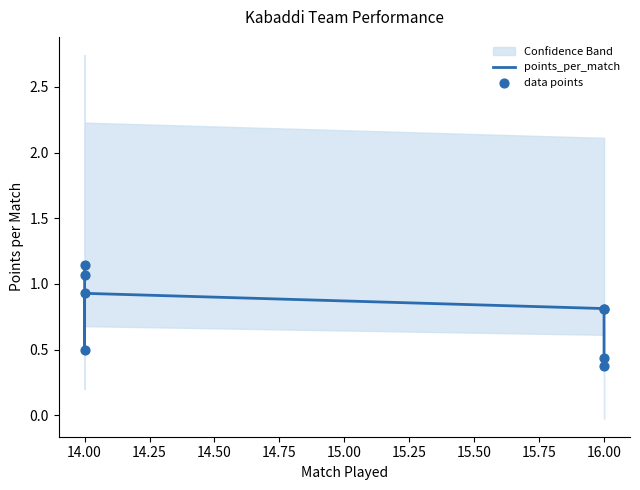

Which series contains the highest Y value?

points_per_match